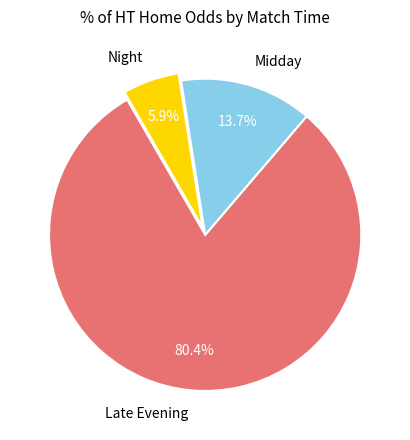

Does Late Evening account for over 50% of the chart?

Yes